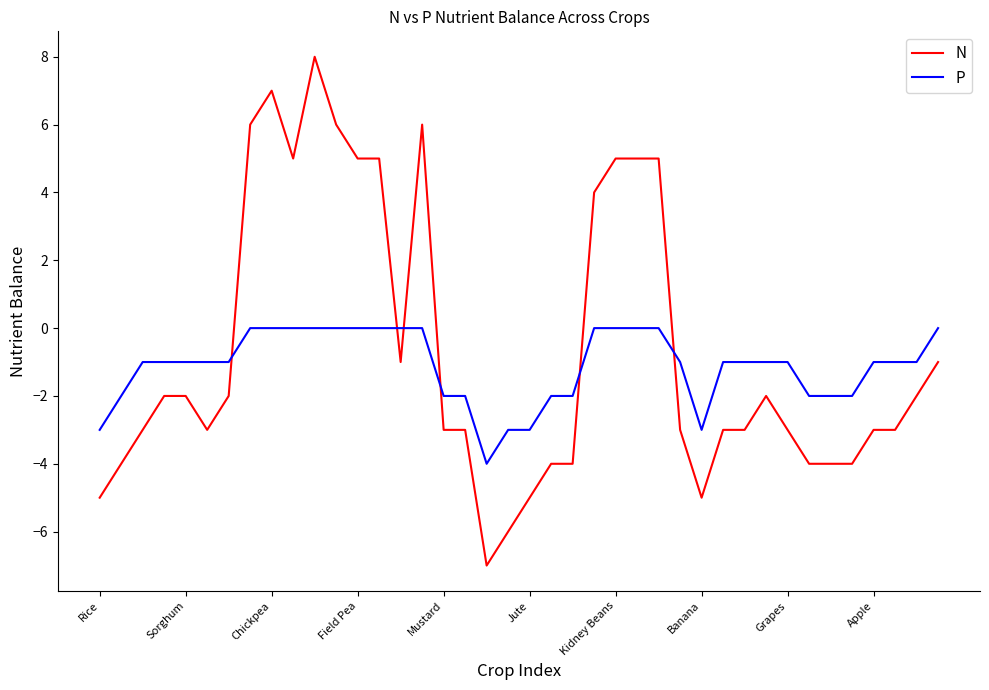

What is the difference between the maximum and minimum values in the P series?

4